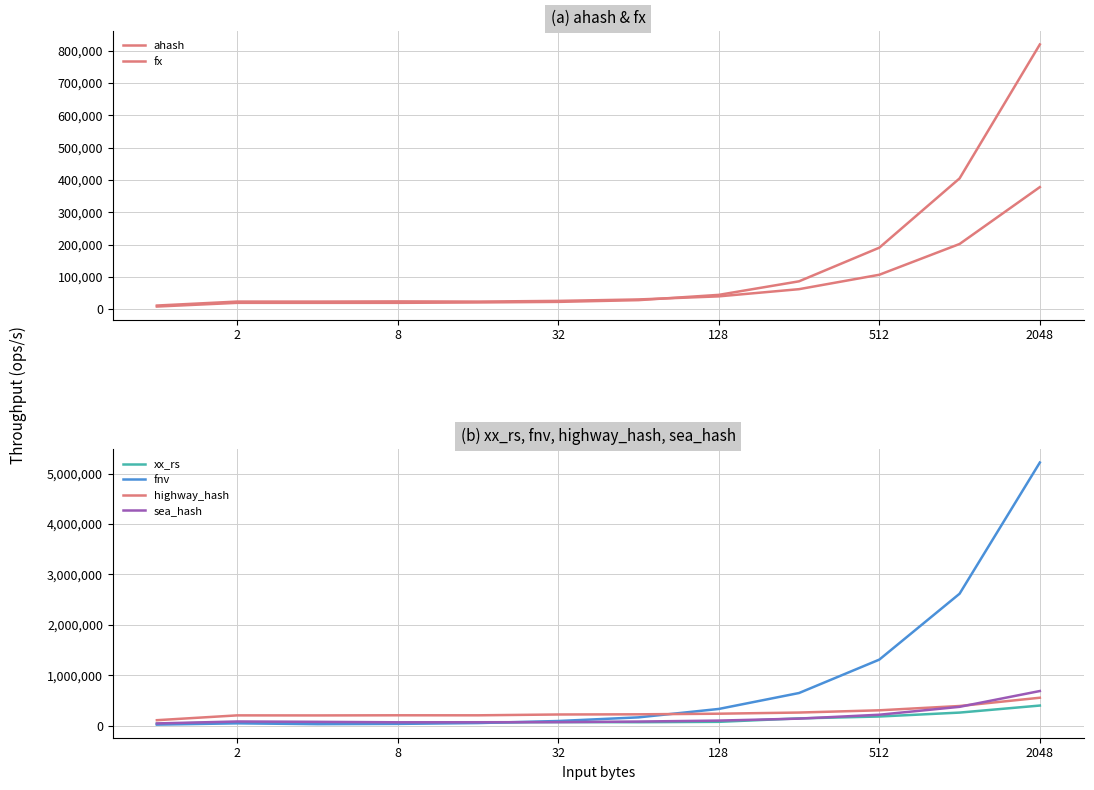

Reading right to left, extract all data points from this chart.

ahash: 377787	201818	106650	62069	39816	30253	25791	23678	24255	23661	23700	11416
fx: 819031	404682	190390	86330	44448	28127	22735	20969	19780	19747	19778	8304
xx_rs: 399097	259396	181578	144400	76007	68409	70909	62421	53838	68296	68892	36715
fnv: 5220424	2617515	1310202	647764	331533	164755	92389	51587	35276	30107	45890	20819
highway_hash: 553992	390065	304636	260333	237334	225103	221638	205411	205949	203203	204173	108492
sea_hash: 687238	373713	216893	139592	100623	81683	69826	68096	67002	75927	82990	44439